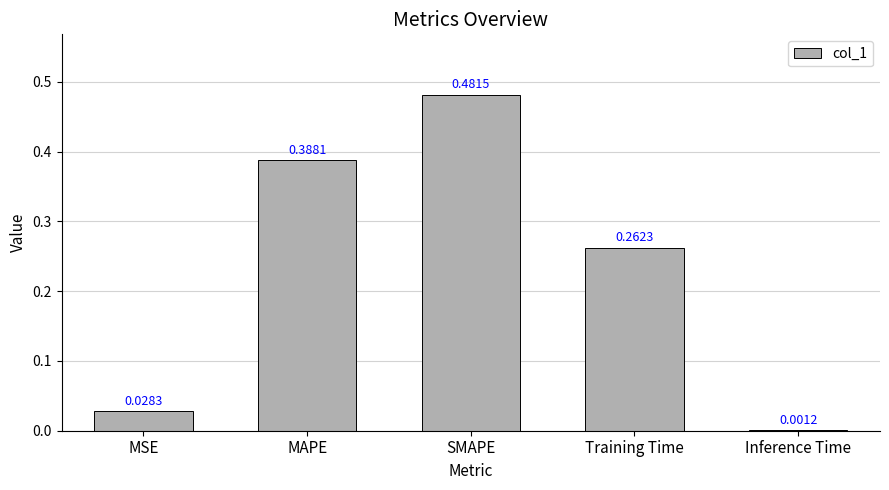

What is the sum of all values?

1.2